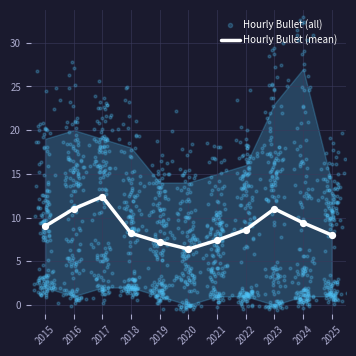

True or false: Hourly Bullet (mean) has a value of 14.9 at 2015.

False